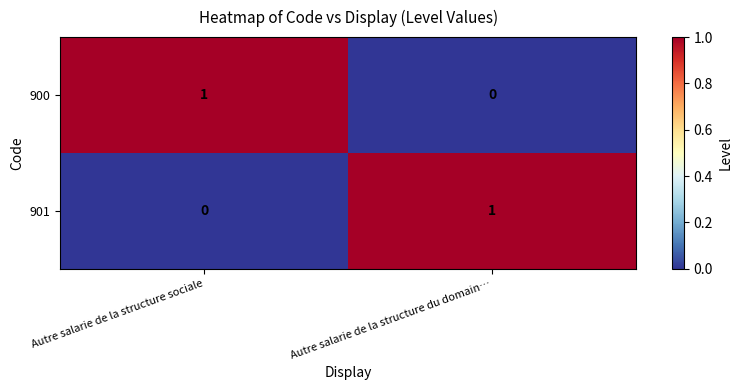

At Autre salarie de la structure du domain…, list the series in order from largest to smallest.

901, 900